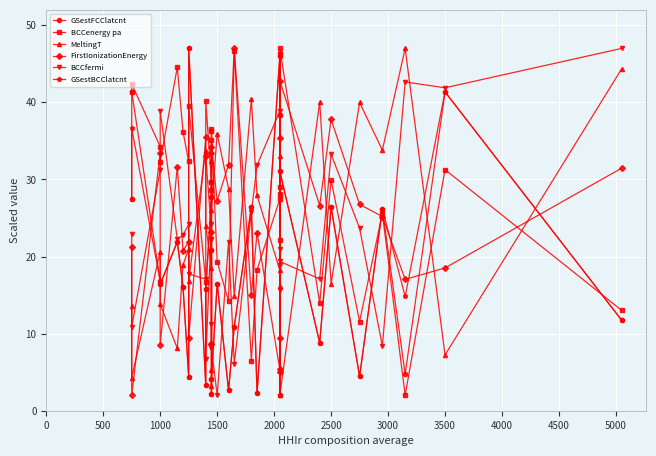

True or false: GSestFCClatcnt and MeltingT cross at least once.

True